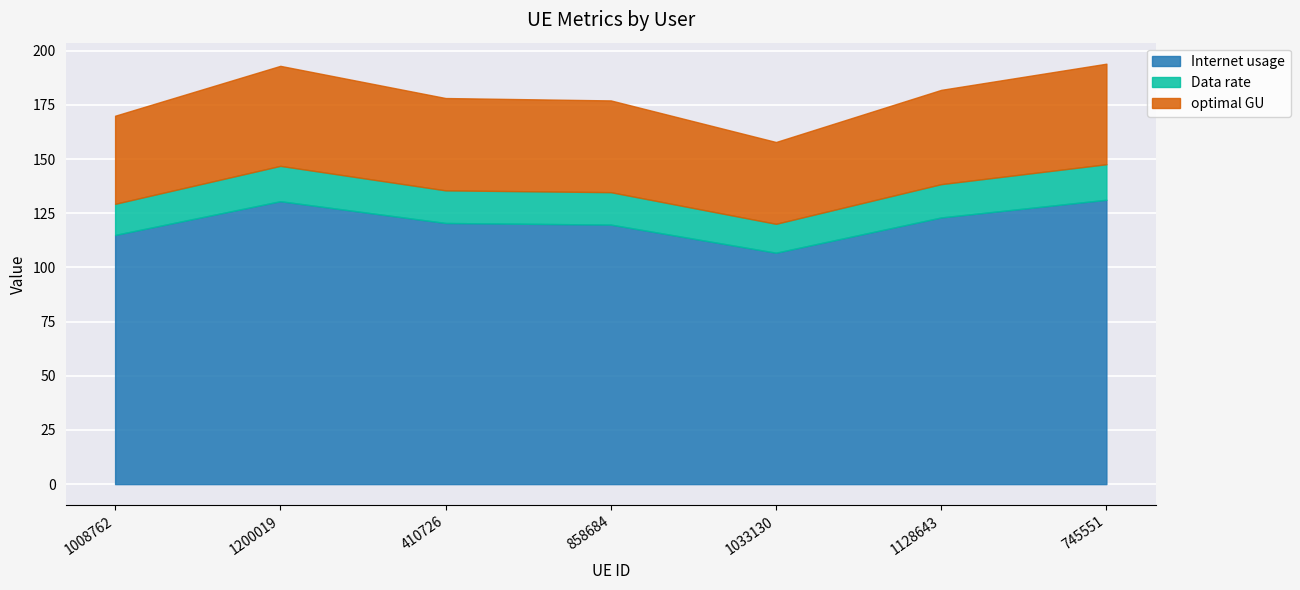

Where is Data rate nearest to the value 14?

1008762